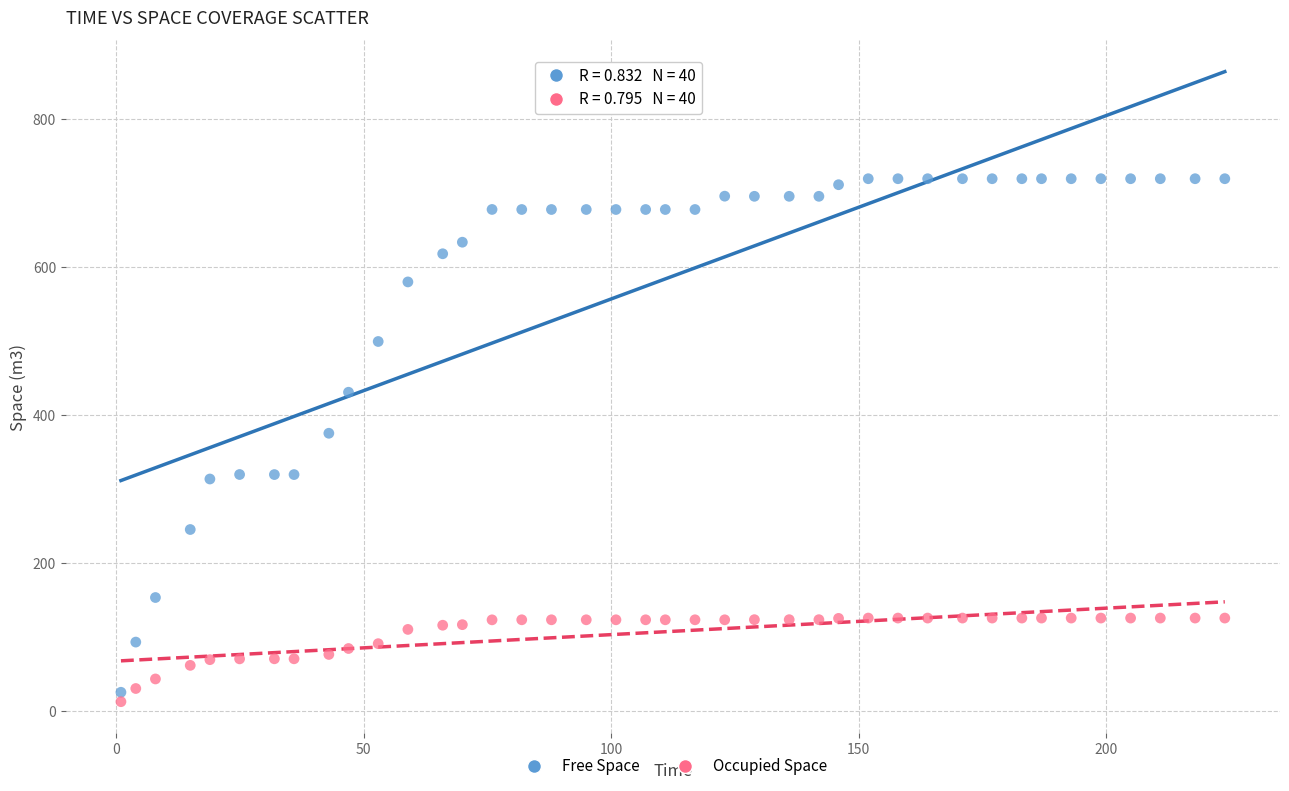

Which series reaches the minimum Y coordinate?

Occupied Space